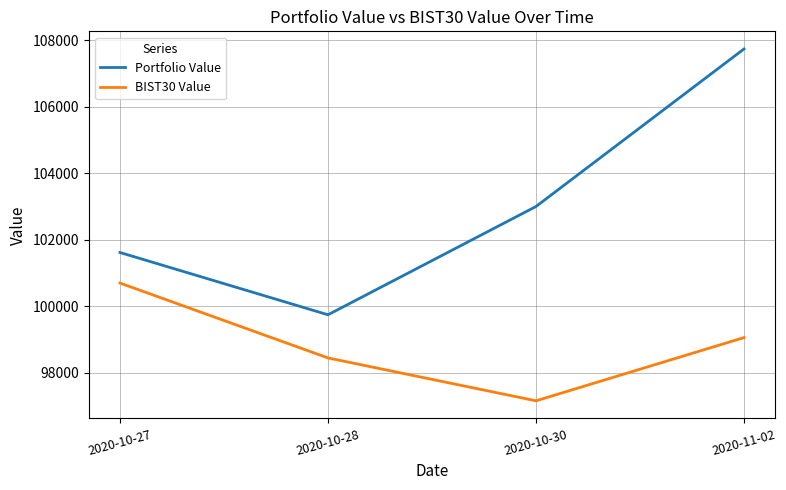

What is the maximum value for Portfolio Value?

107735.2